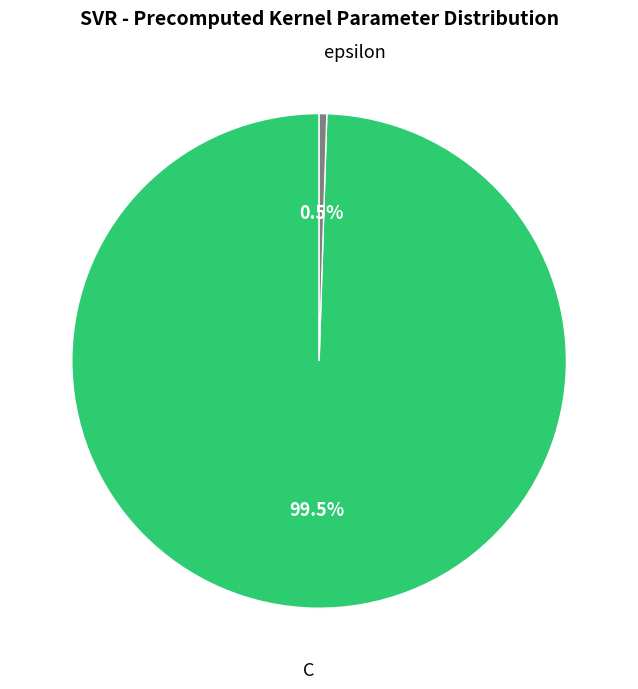

Is there any slice that represents more than half of the pie?

Yes